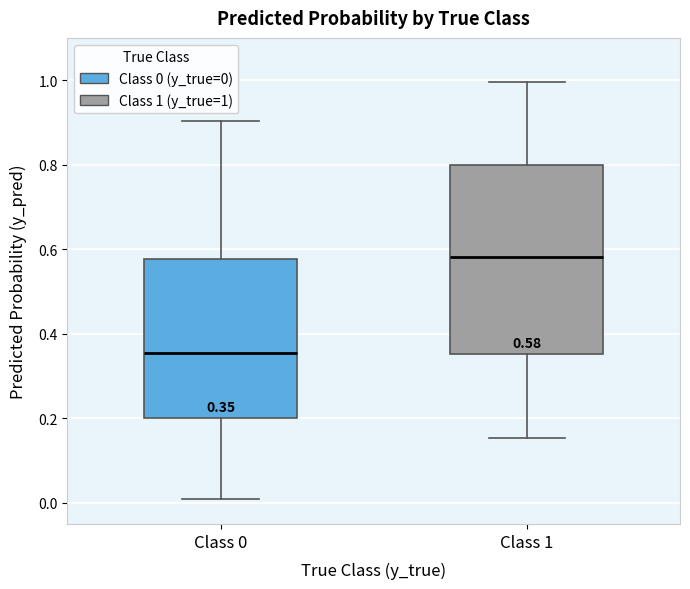

Which box's median line is the lowest?

Class 0